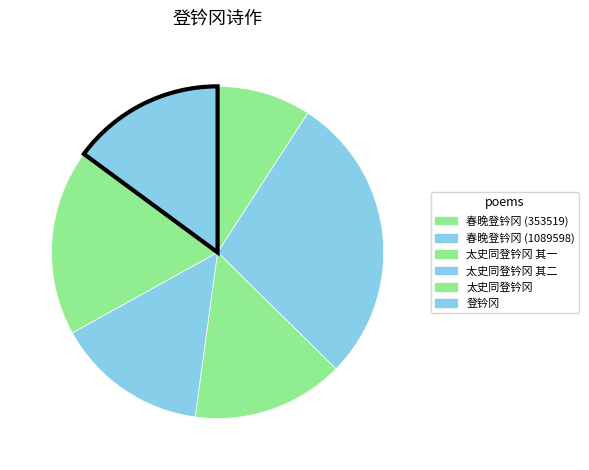

How many slices are in this pie chart?

6